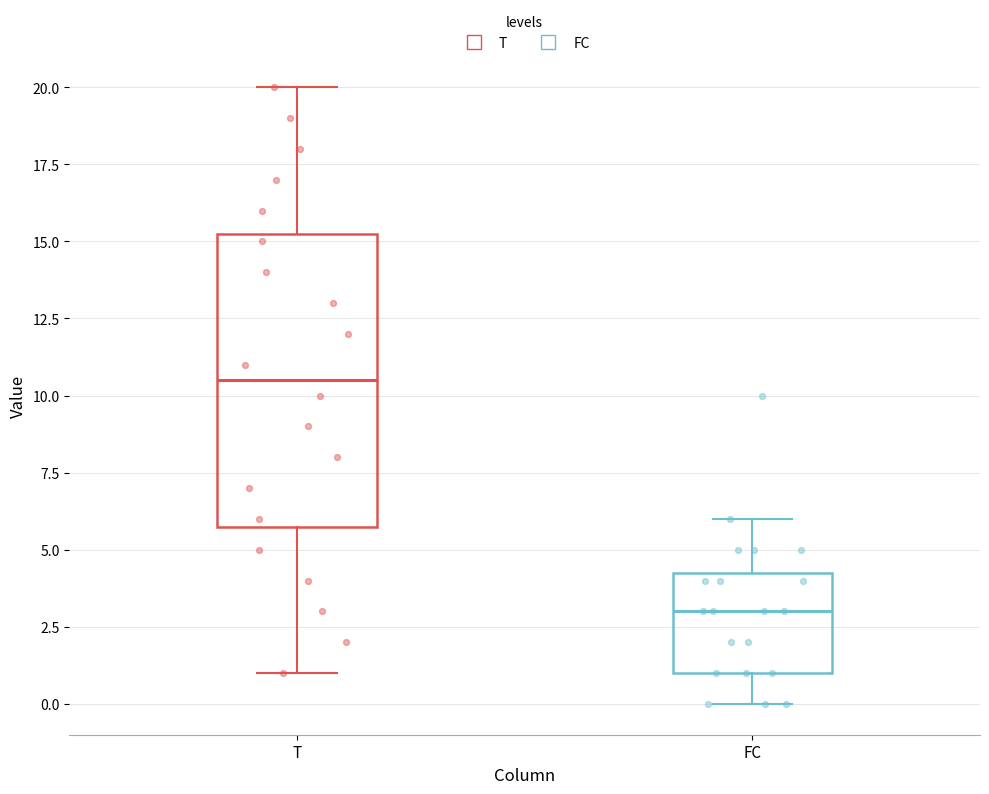

Which box's median line is the highest?

T